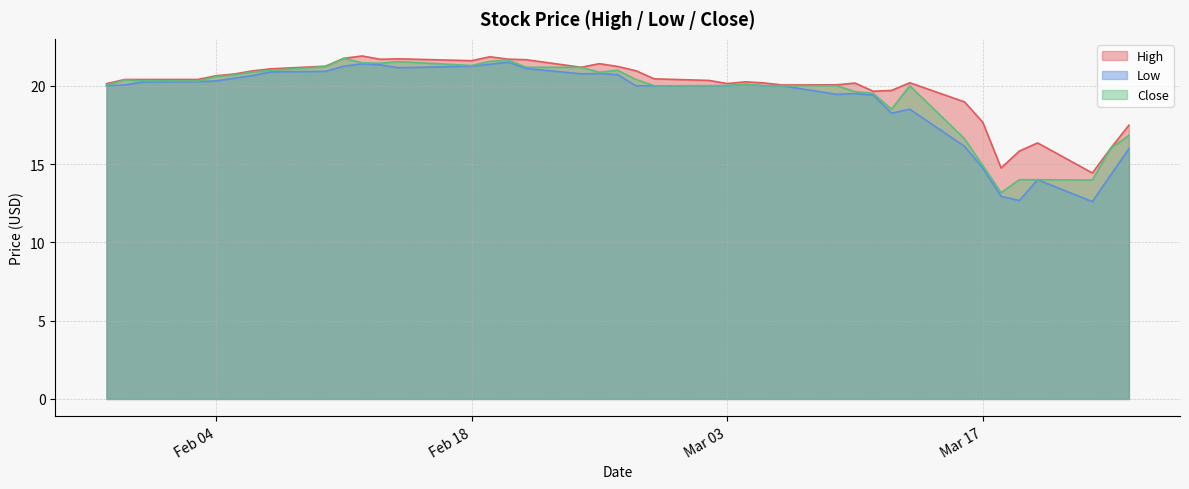

The Low series shows 27.9 at Mar 03. True or false?

False